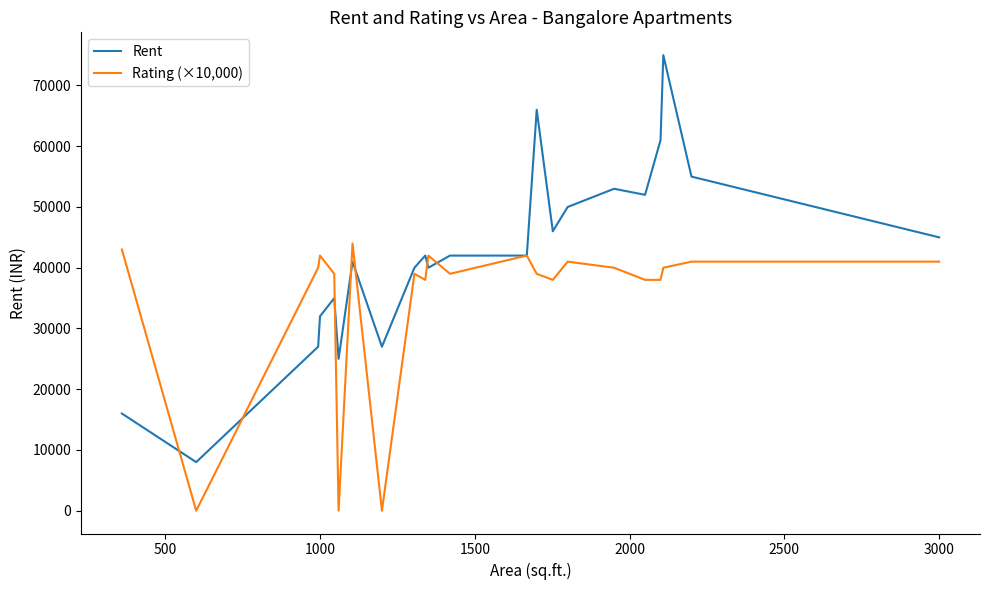

Which series has the largest total across all categories?

Rent